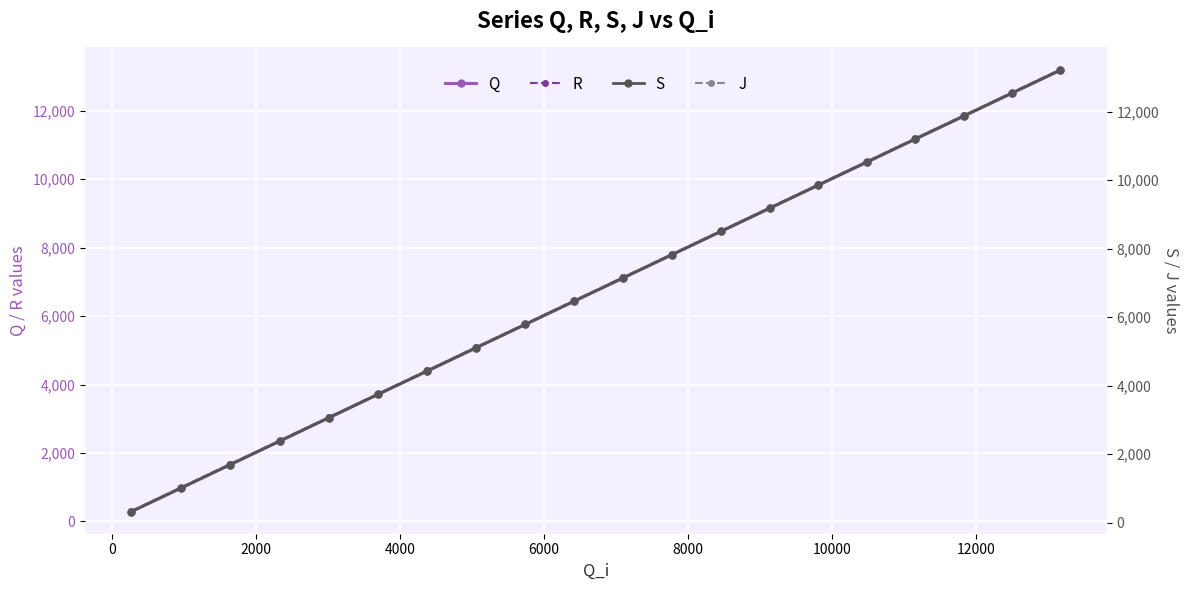

True or false: R and S intersect in this chart.

False